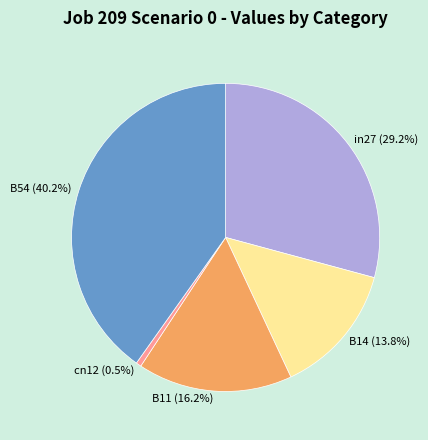

True or false: B54 accounts for 31% of the total.

False